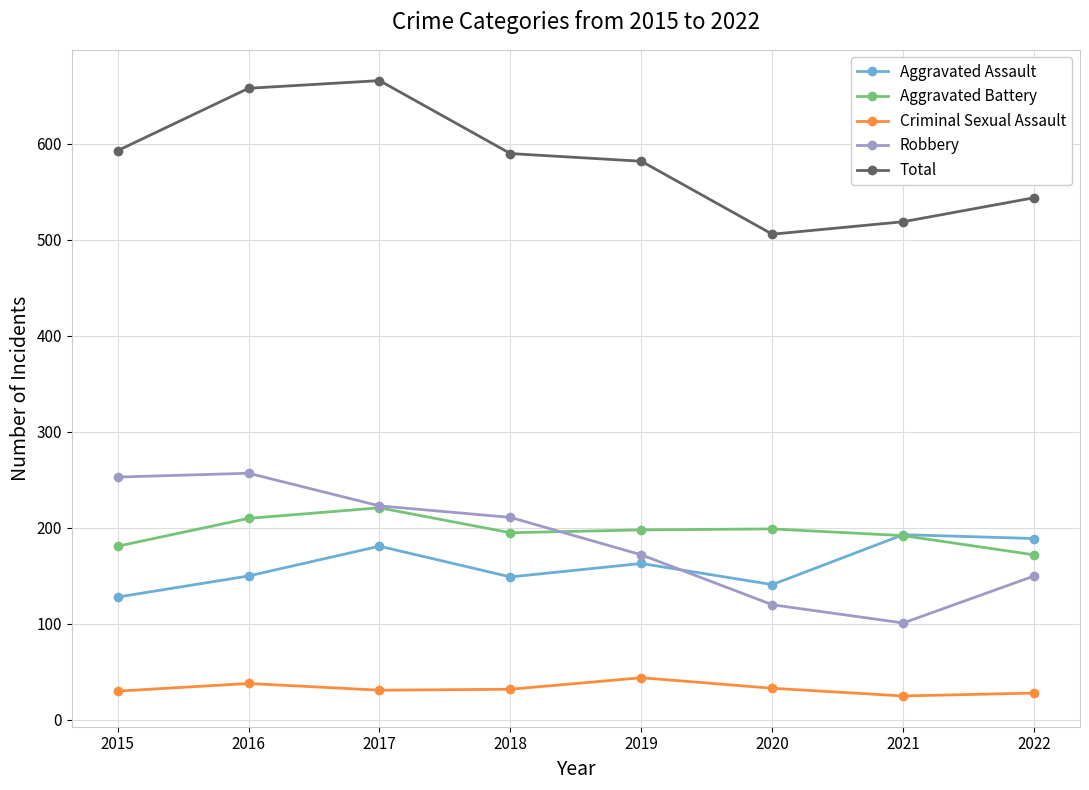

What is the total value across all series at 2015?

1185